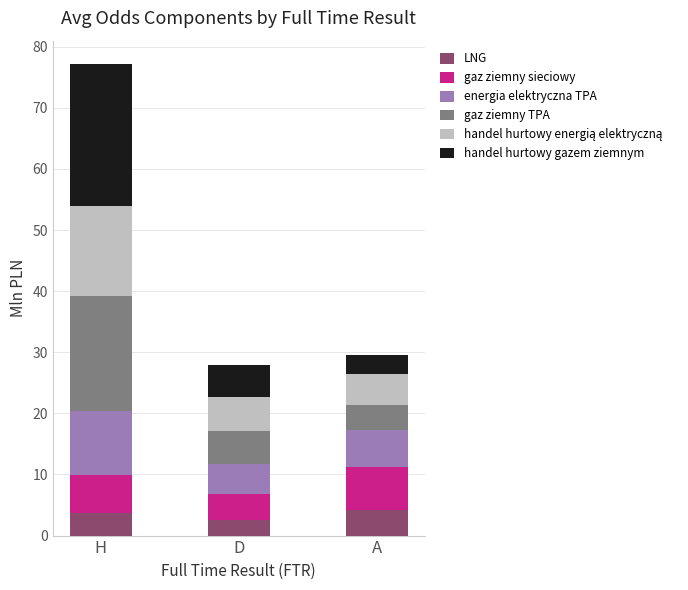

What is the minimum value for LNG?

2.6